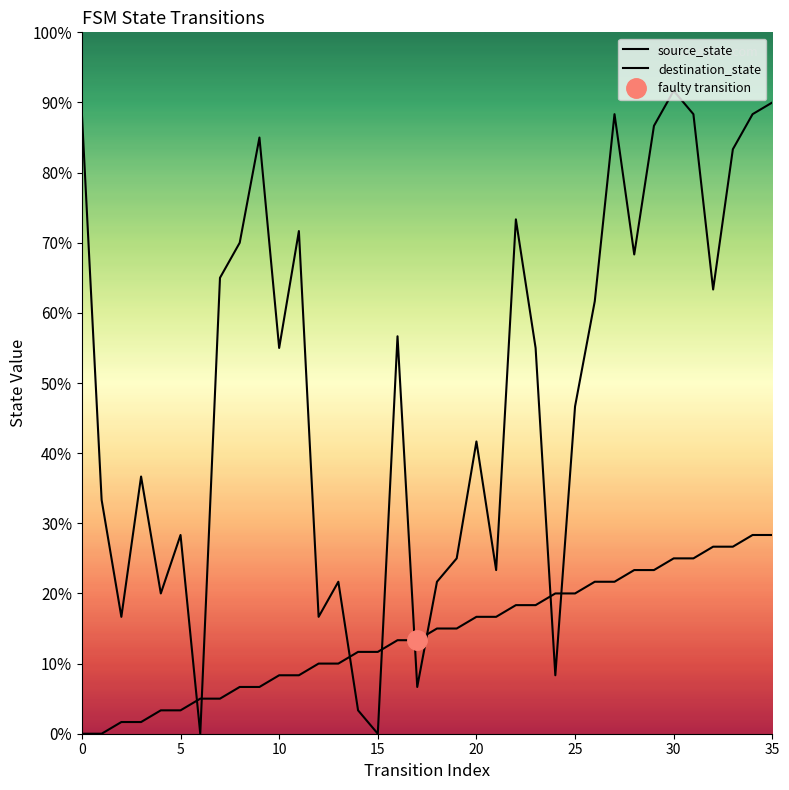

List the series in order of their overall mean, lowest first.

source_state, destination_state